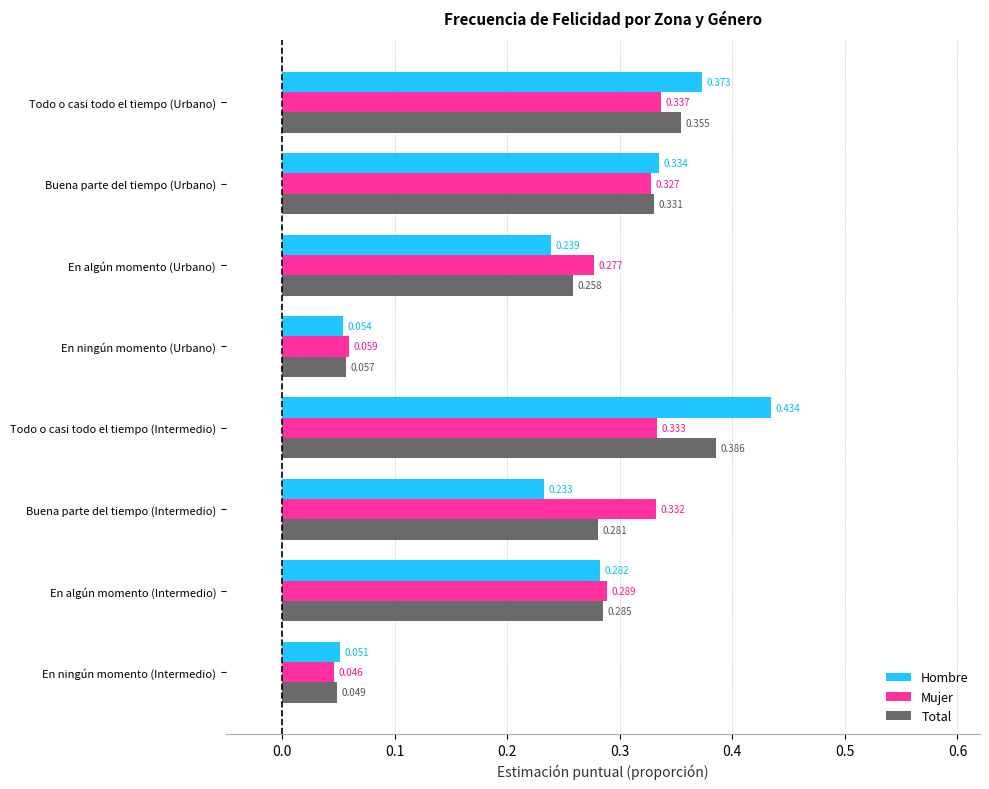

Rank the series by their maximum value, from lowest to highest.

Mujer, Total, Hombre